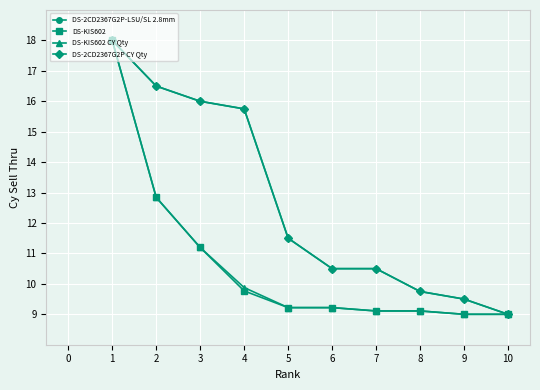

What is the value of the DS-2CD2367G2P CY Qty point at the 5th from the left?

11.5